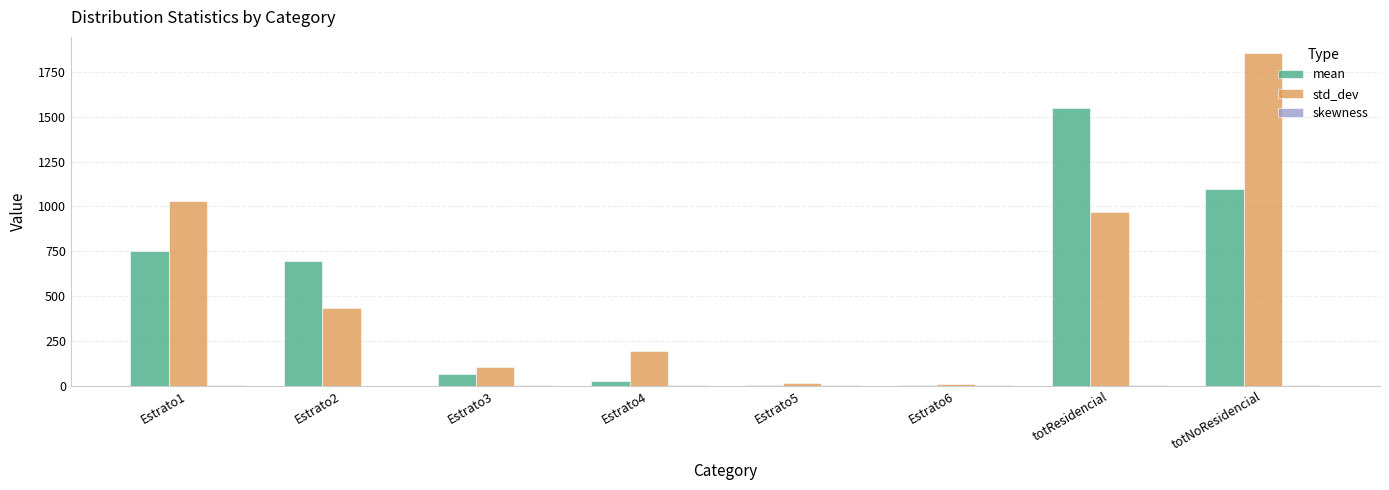

How many data points does each series have?

8